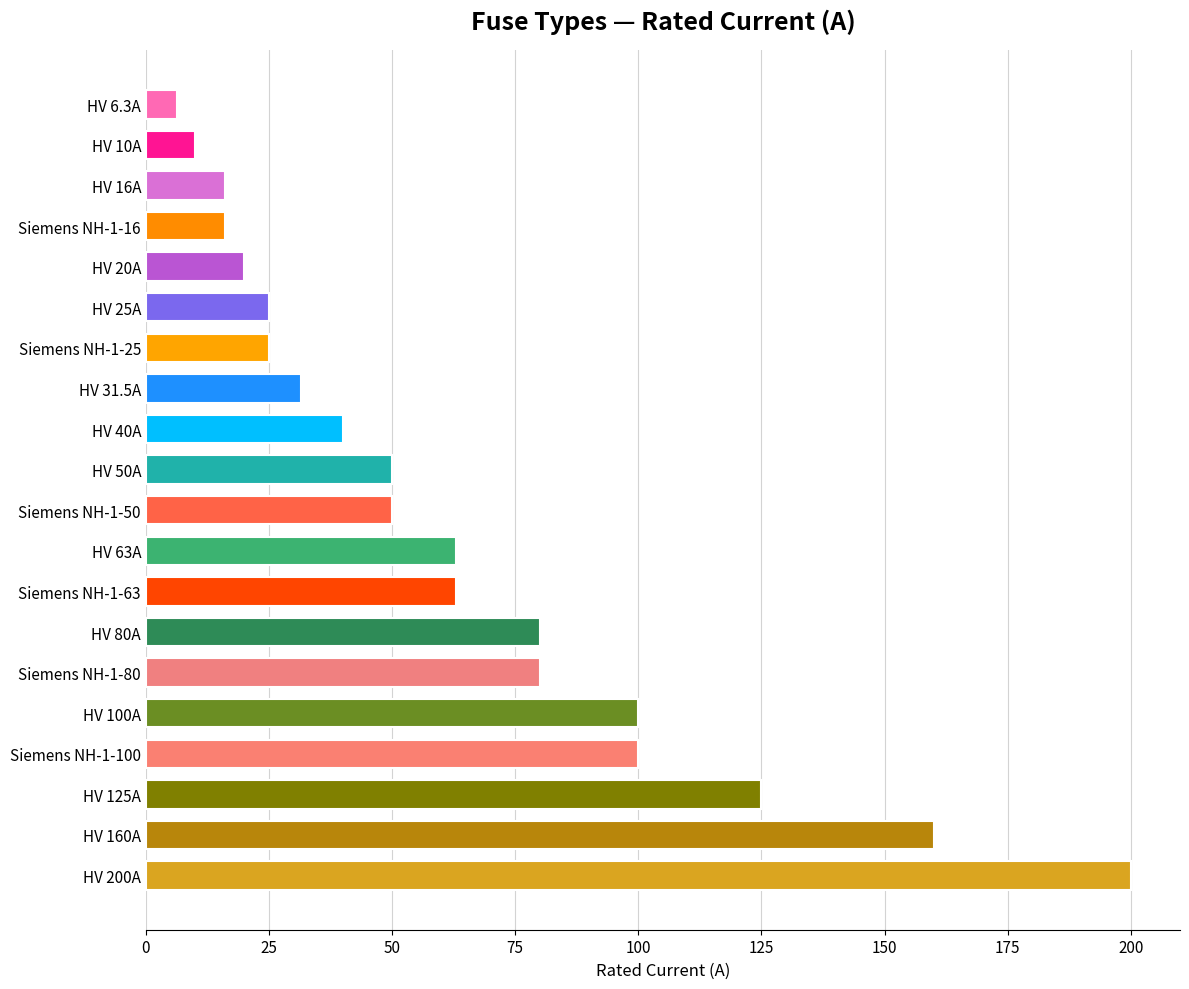

True or false: the data shows 16.0 at HV 16A.

True